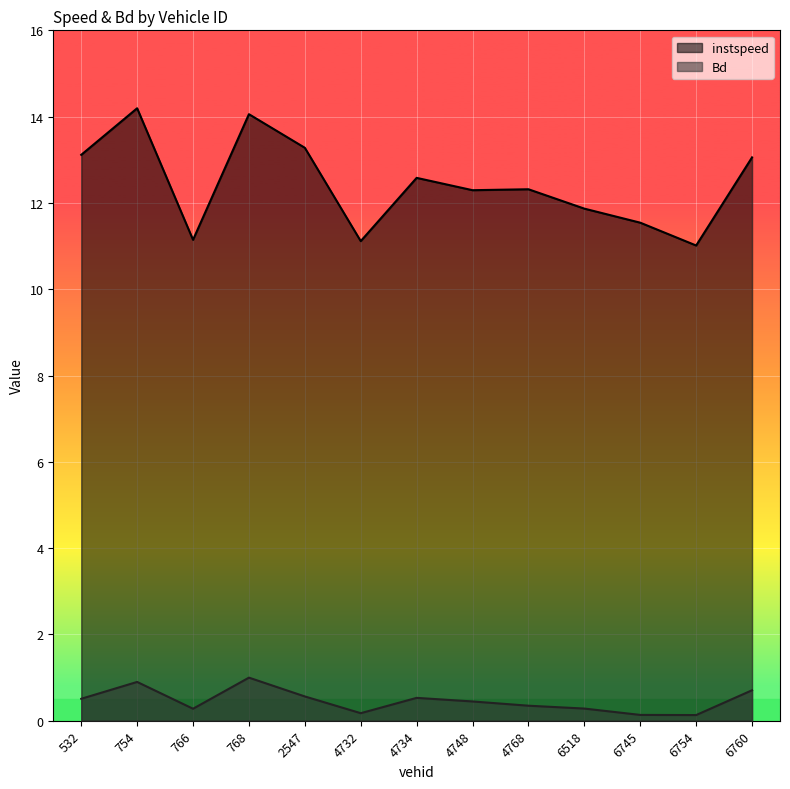

What is the greatest value displayed?

14.2